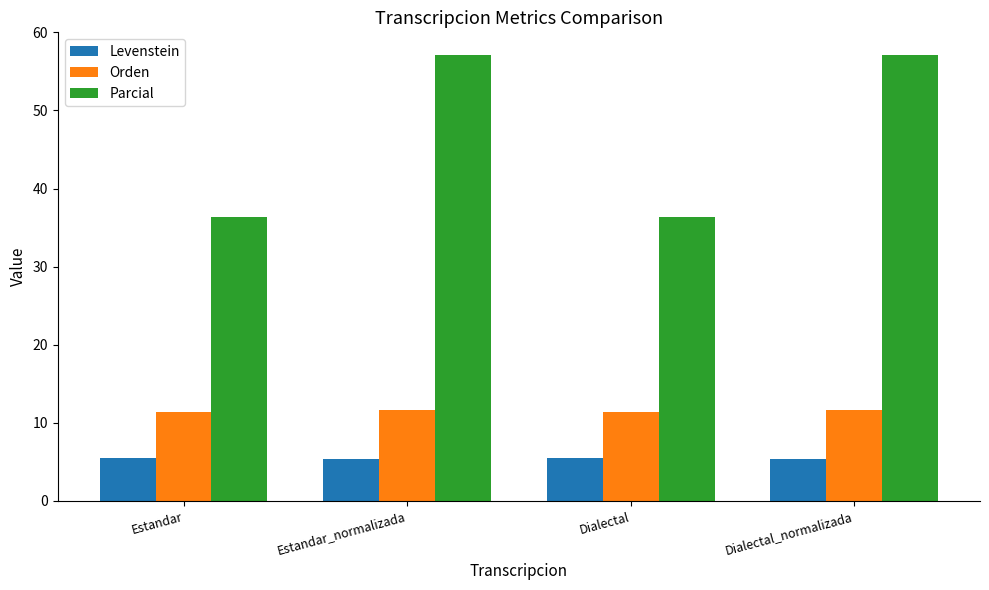

Does the chart contain any negative values?

No